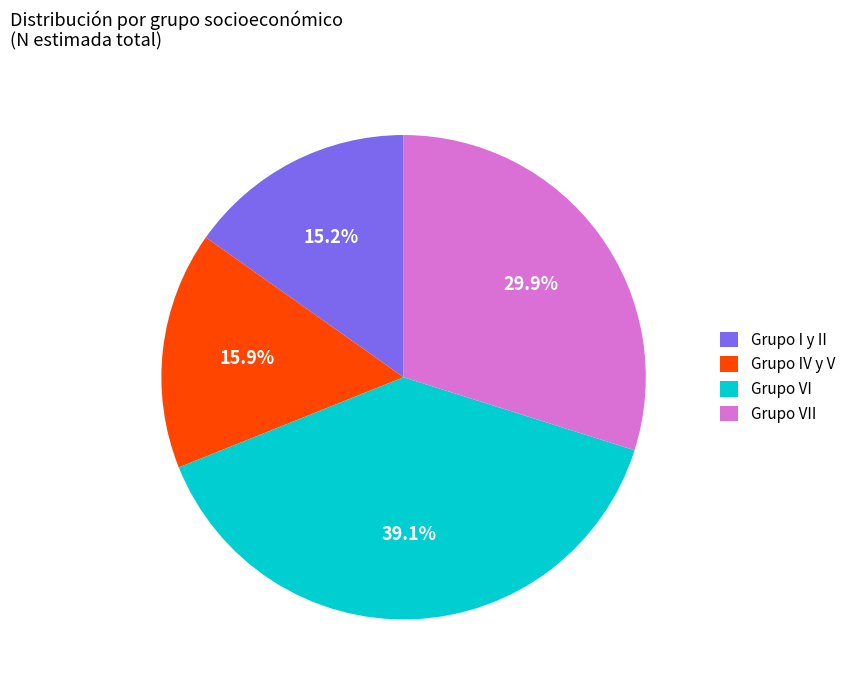

Count the number of slices in the pie.

4